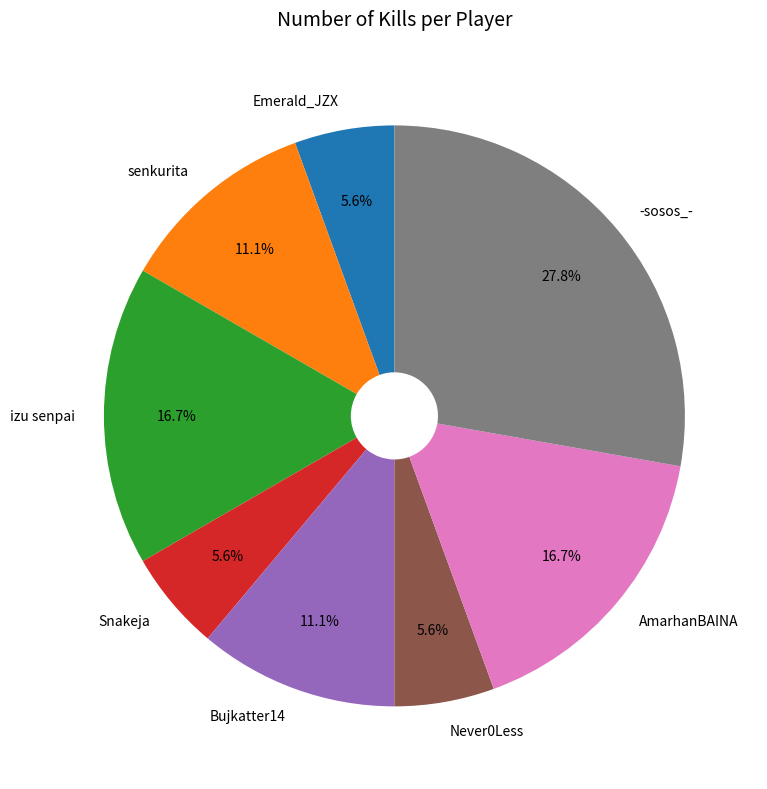

Does any single category account for the majority?

No